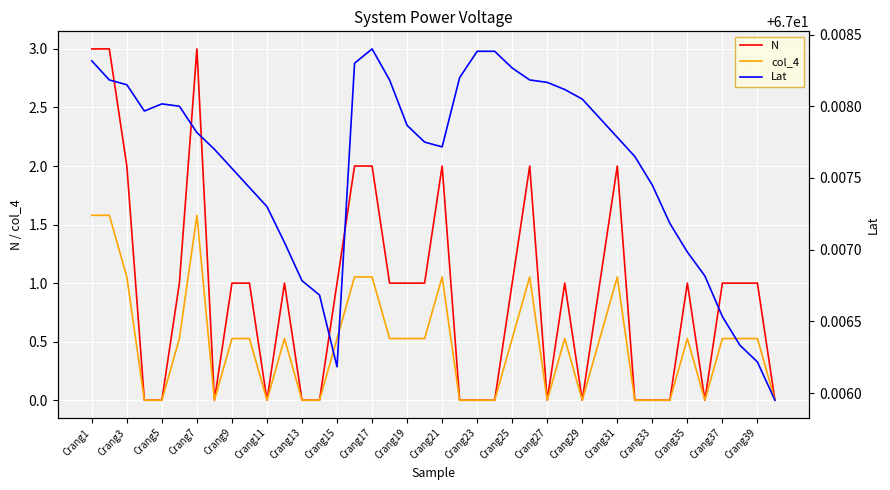

True or false: col_4 has a value of 0.9 at Crang15.

False